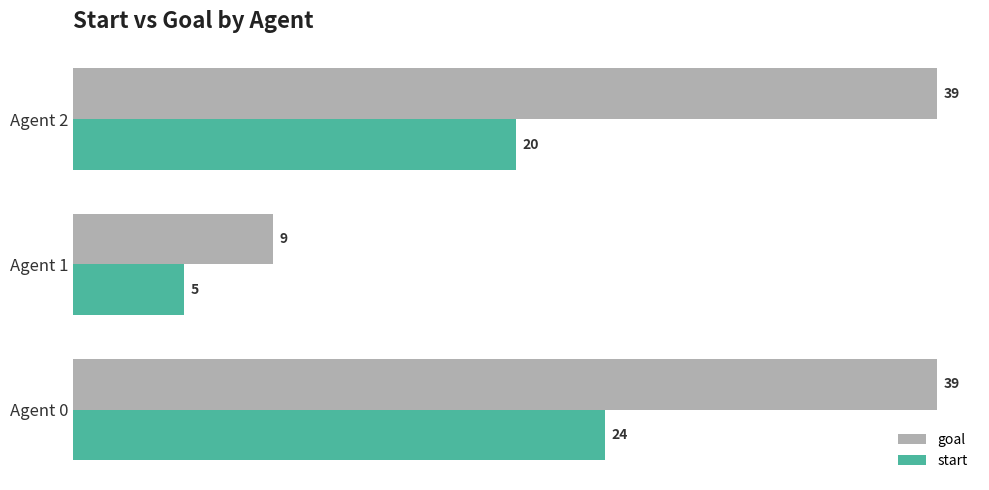

How many values in the start series are below 20?

1